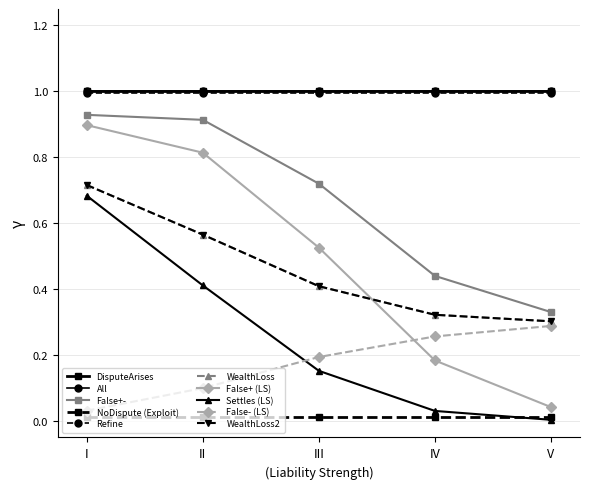

Does the chart have visible grid lines?

Yes